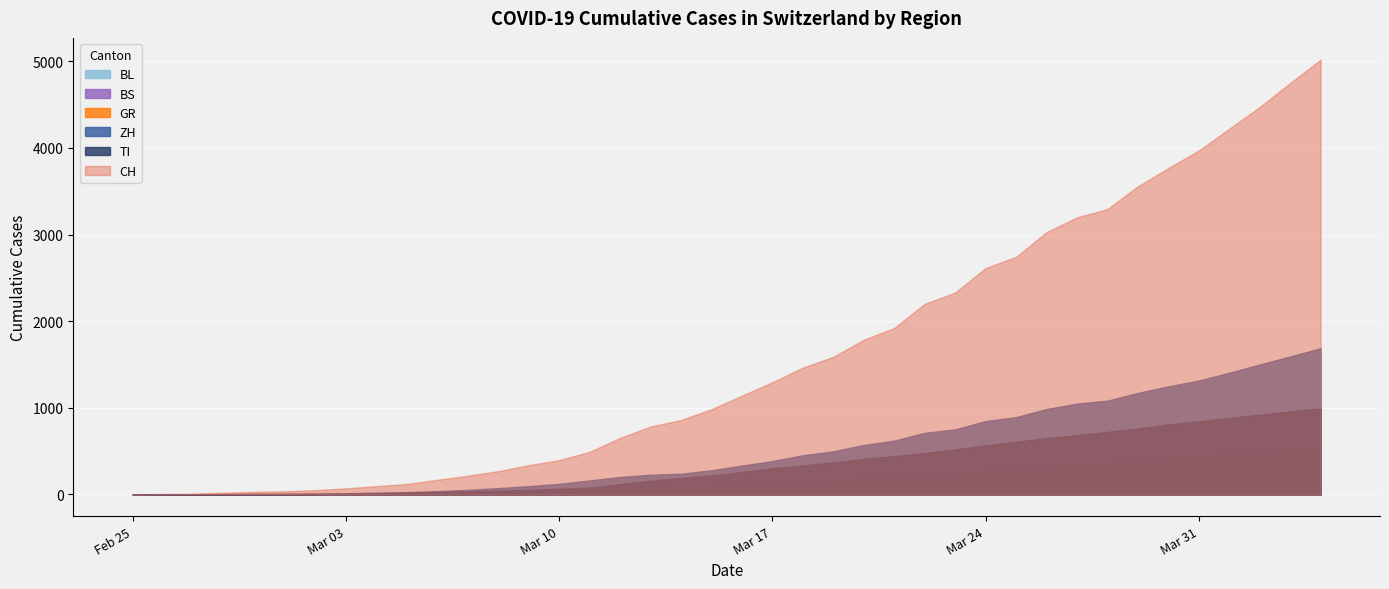

At which category does the chart reach its minimum across all series?

2020-02-25